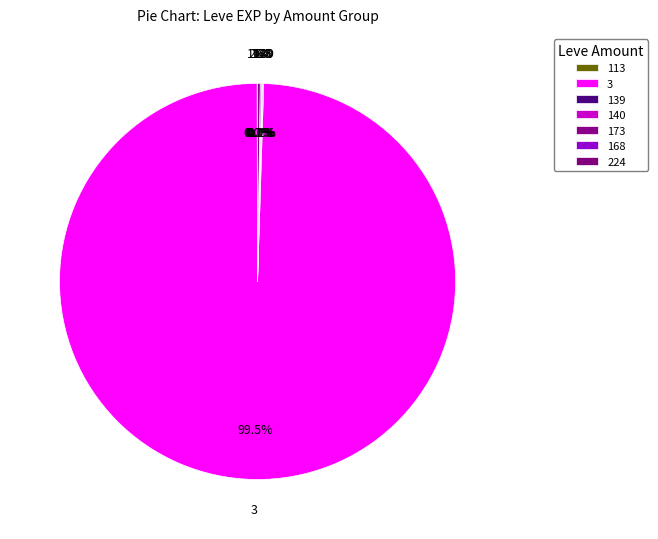

Does any single category account for the majority?

Yes